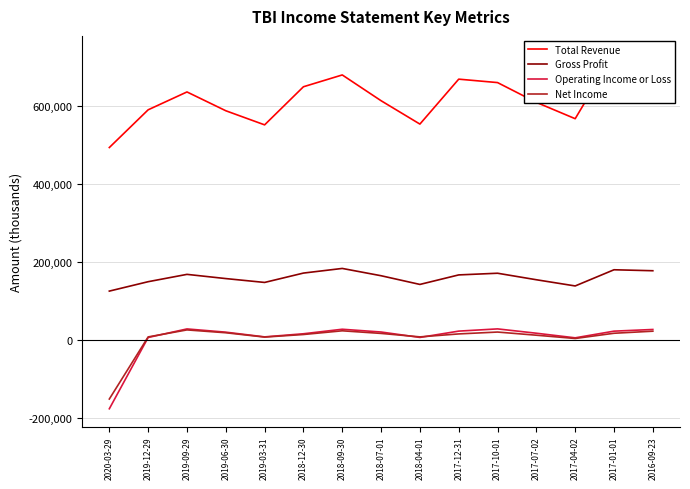

What is the total value across all series at 2017-12-31?

877300